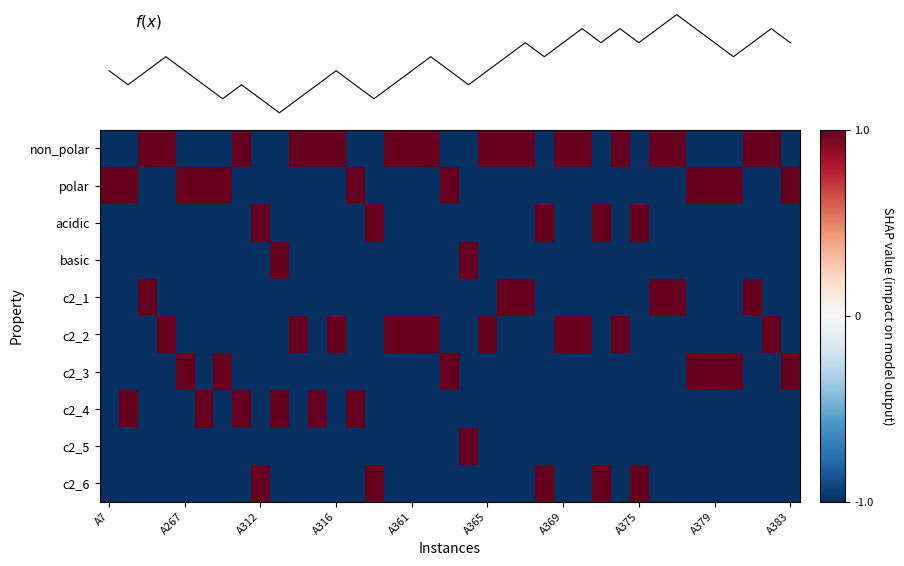

At which category does the chart reach its minimum across all series?

A7